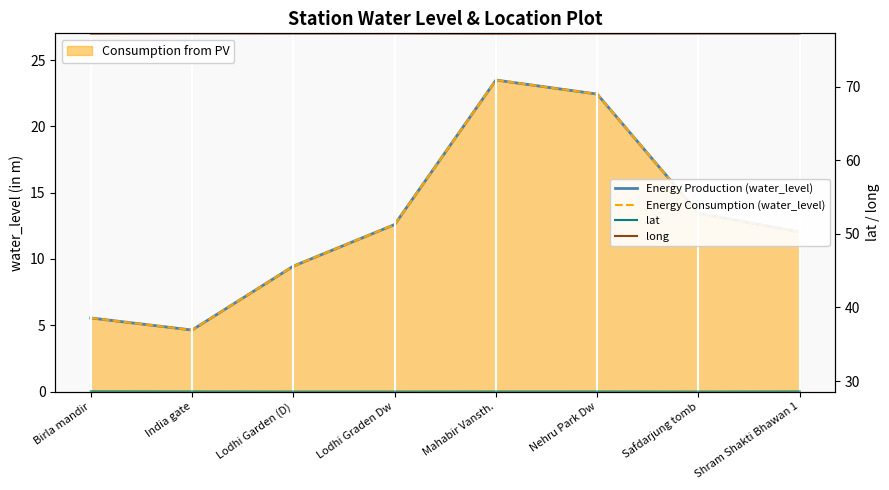

What is the average value of the lat series?

28.6